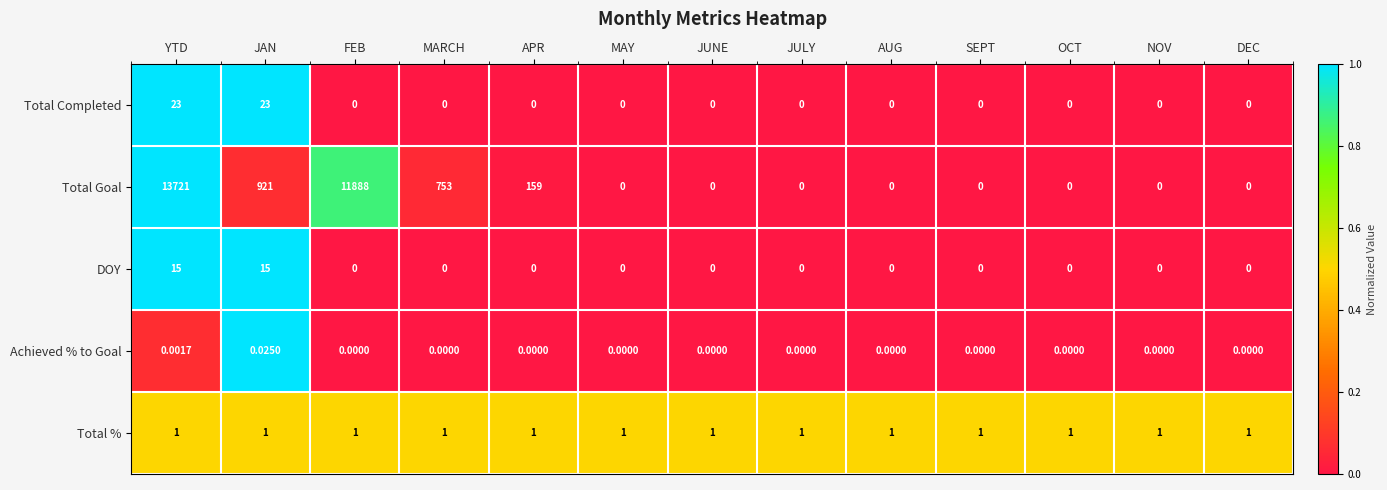

How many data points does each series have?

13